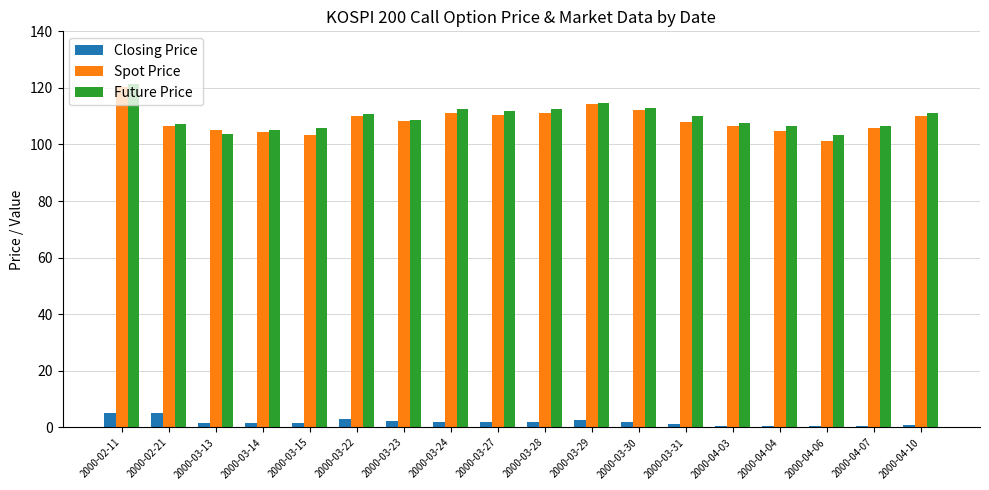

The Spot Price series shows 46.6 at 2000-03-13. True or false?

False